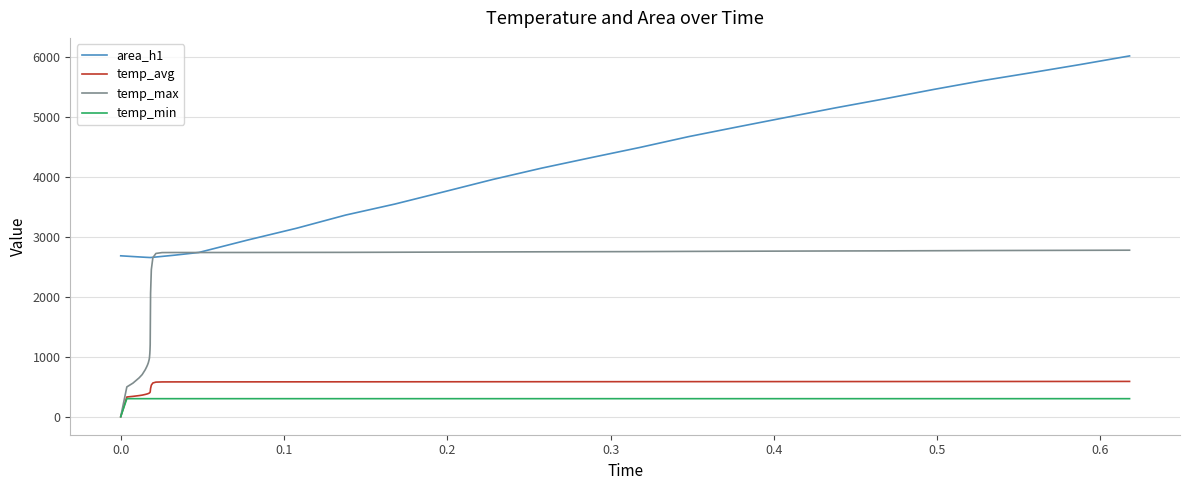

True or false: temp_avg and area_h1 cross at least once.

False